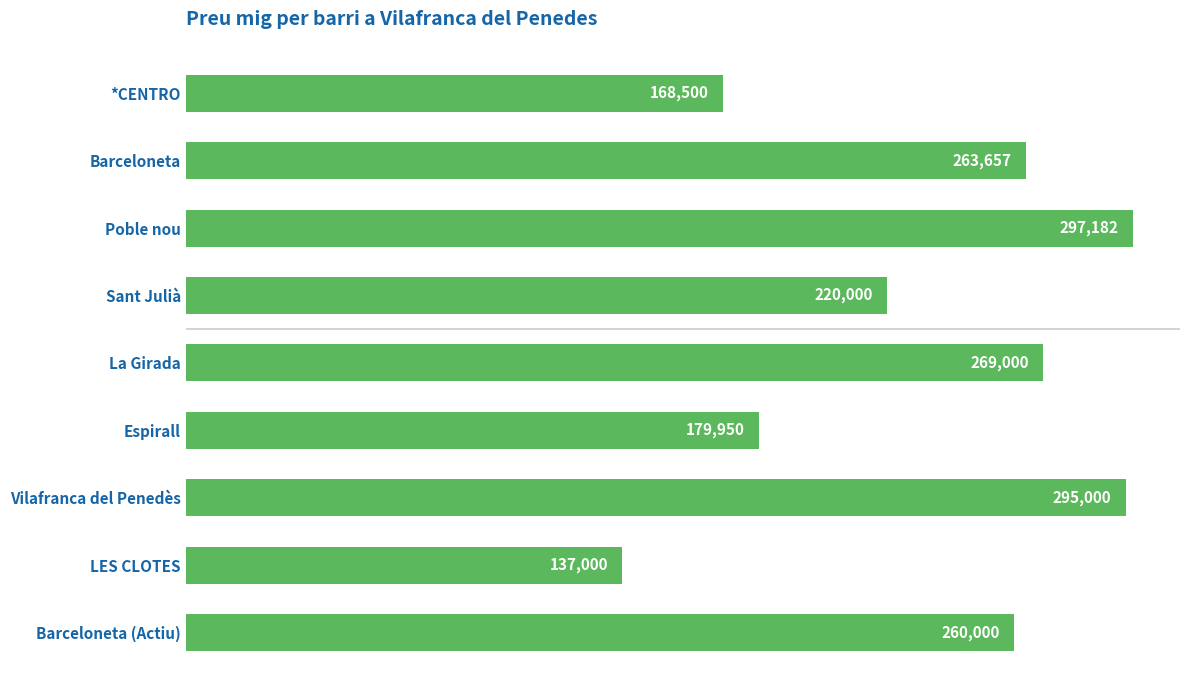

At which category does the chart reach its peak across all series?

Poble nou